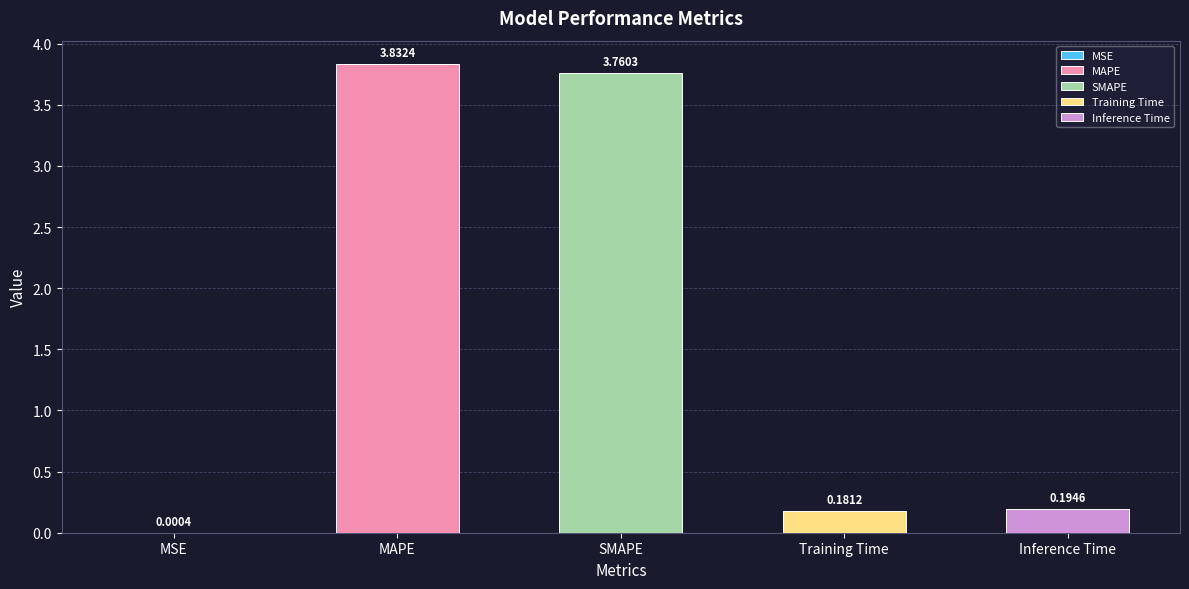

Which has a higher value, Inference Time or MSE?

Inference Time